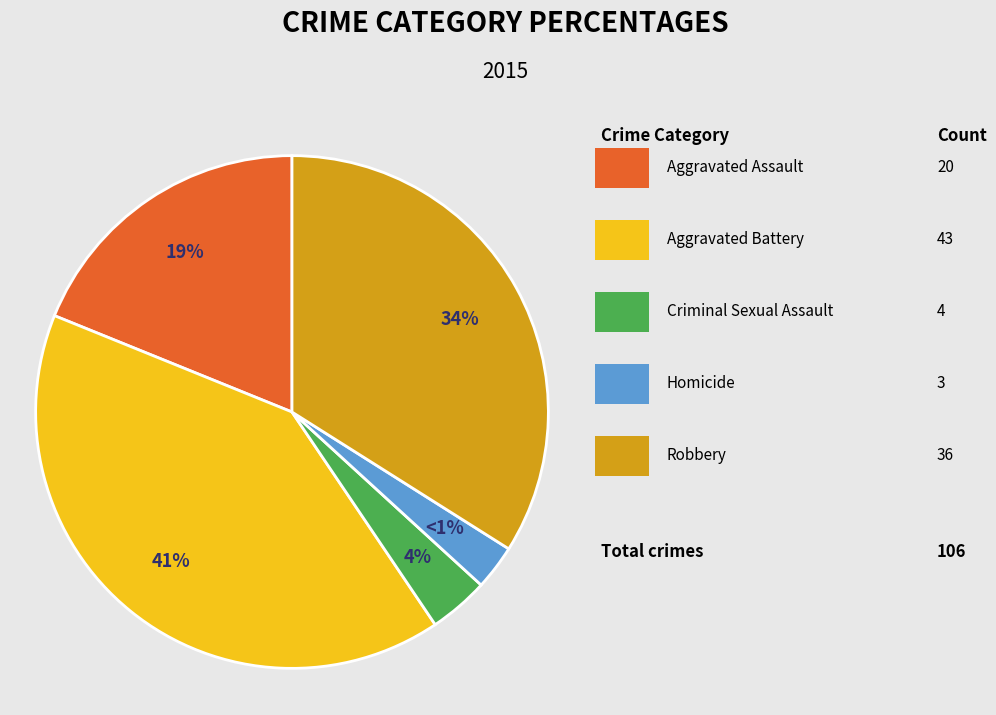

What percentage is the Aggravated Assault slice, to the nearest percent?

19%